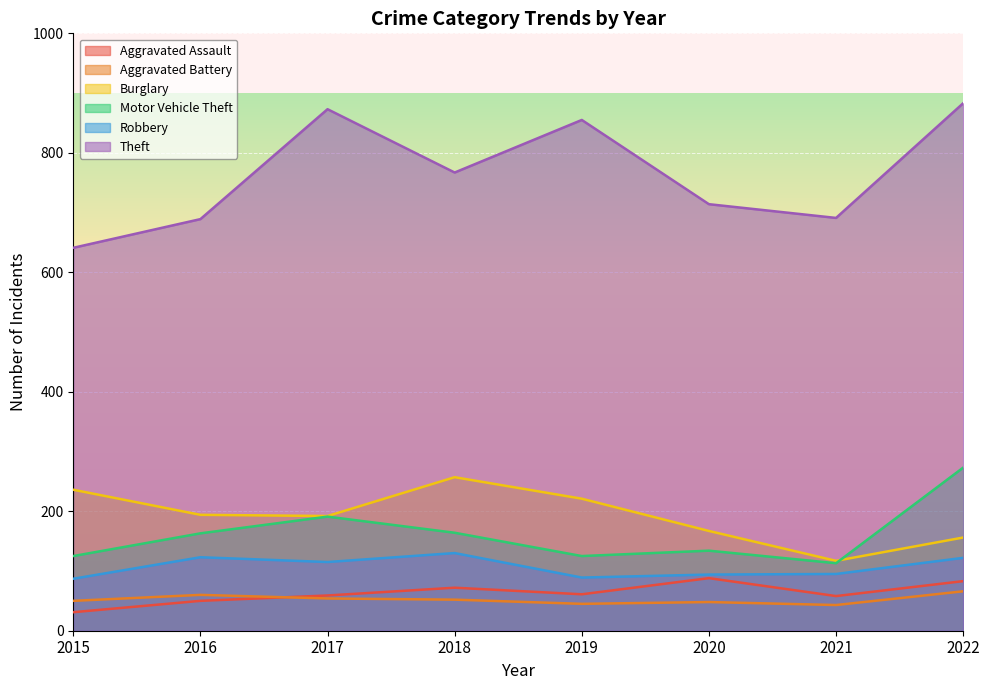

In Aggravated Assault, how many points are lower than both neighbors (excluding endpoints)?

2